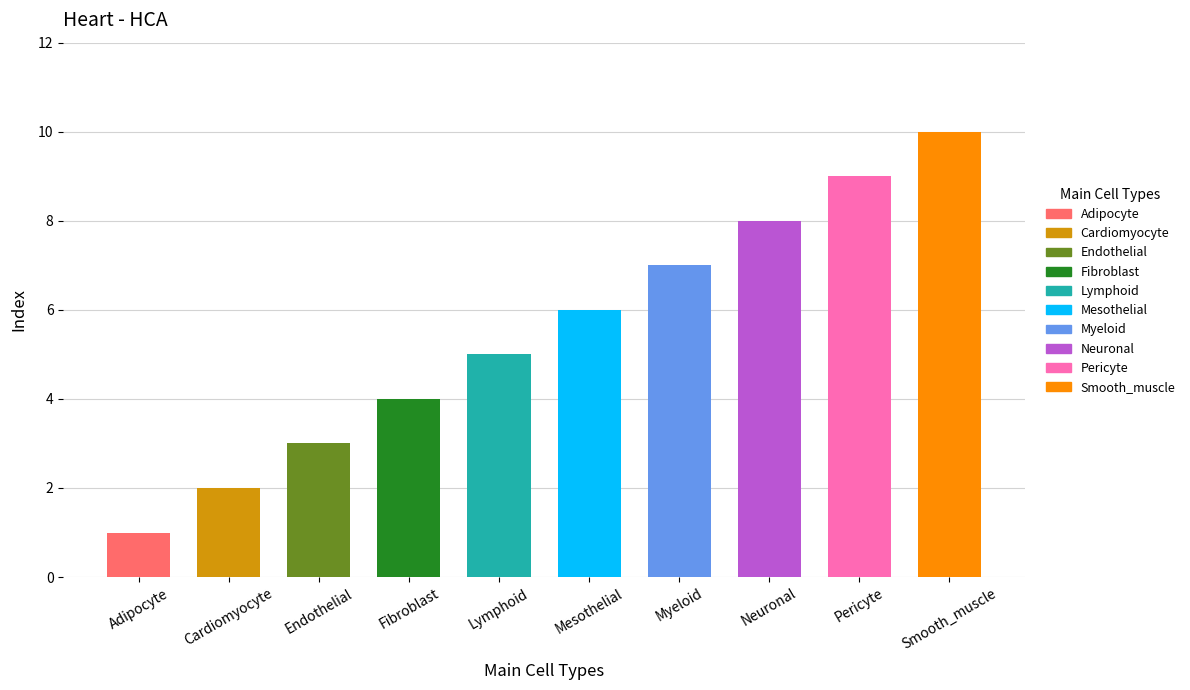

What is the difference between the maximum and minimum values?

9